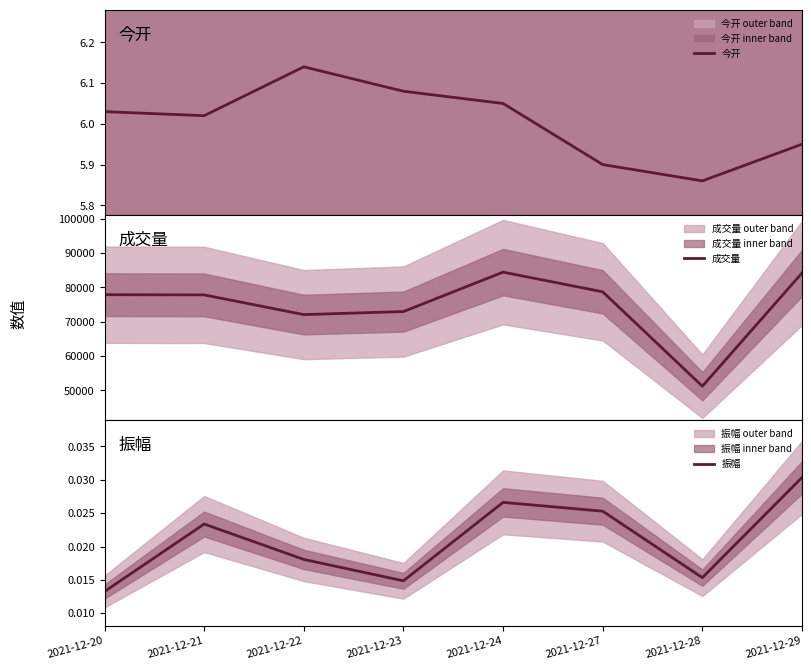

At which label does 成交量 first exceed 77888?

2021-12-20